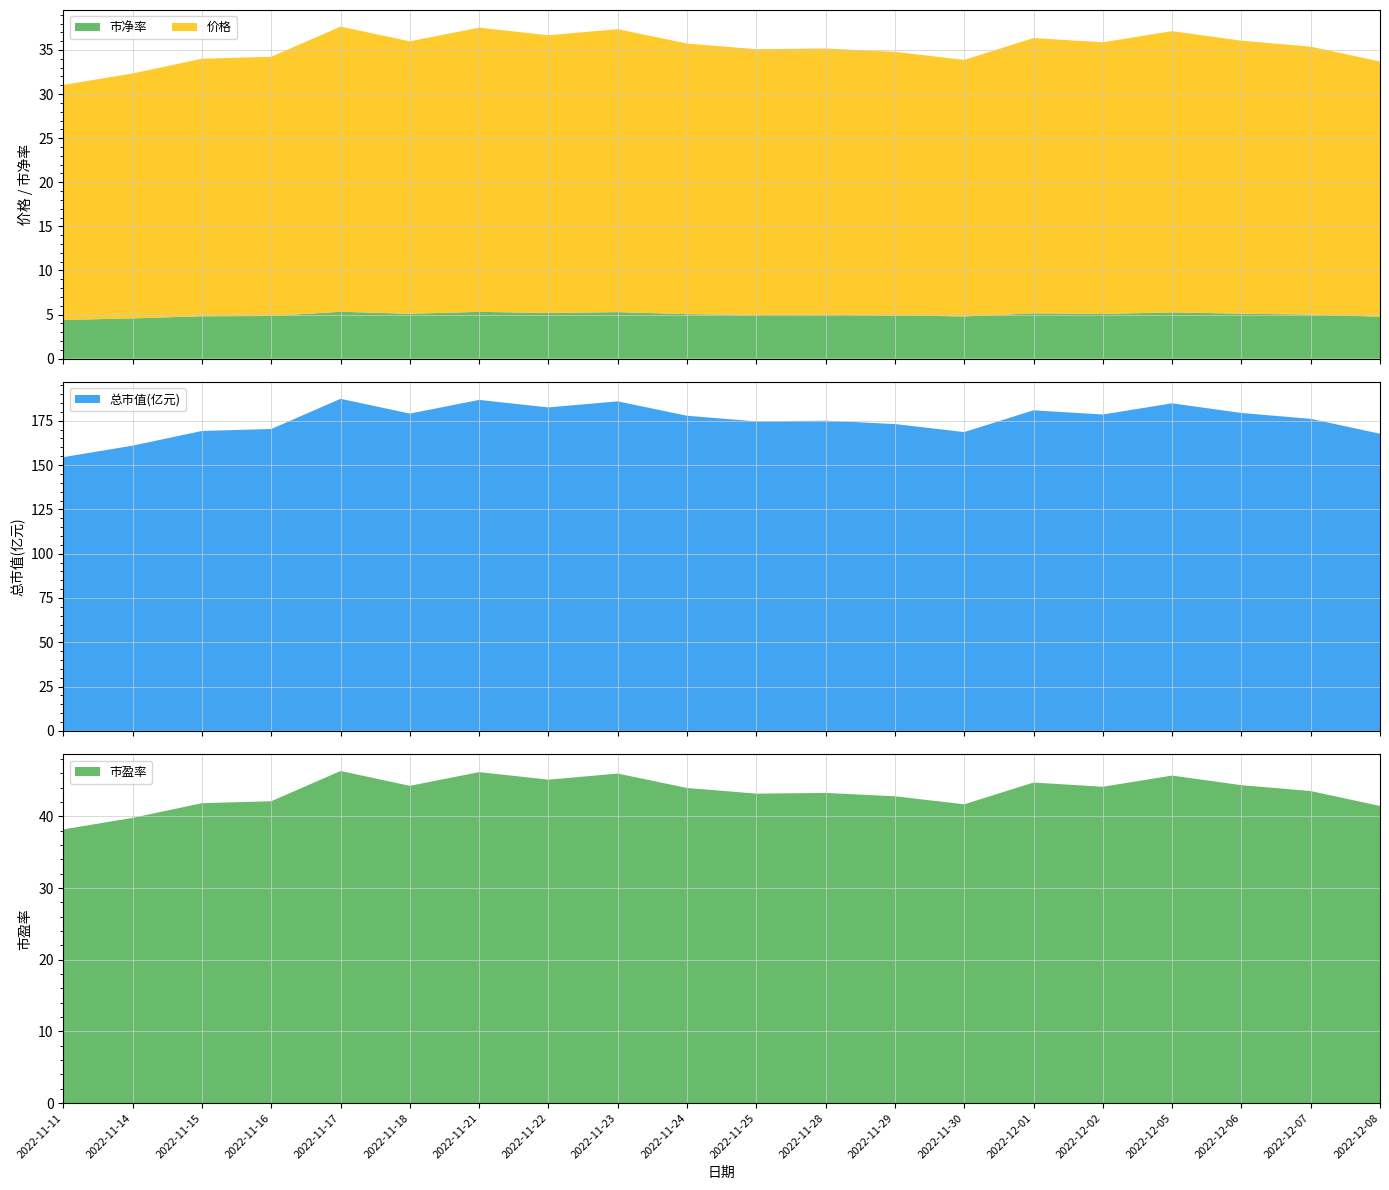

Reading right to left, transcribe all the data shown in this chart.

价格: 28.9	30.4	30.9	31.9	30.8	31.2	29.1	29.9	30.2	30.1	30.7	32.1	31.5	32.2	30.9	32.3	29.4	29.2	27.8	26.6
总市值(亿元): 167.7	176.1	179.4	184.8	178.5	180.9	168.6	173.1	175.1	174.7	177.8	186.0	182.5	186.8	179.1	187.4	170.4	169.3	161.0	154.5
市盈率: 41.5	43.5	44.4	45.7	44.1	44.7	41.7	42.8	43.3	43.2	44.0	46.0	45.1	46.2	44.3	46.3	42.1	41.9	39.8	38.2
市净率: 4.8	5.0	5.1	5.2	5.1	5.1	4.8	4.9	5.0	5.0	5.0	5.3	5.2	5.3	5.1	5.3	4.8	4.8	4.6	4.4